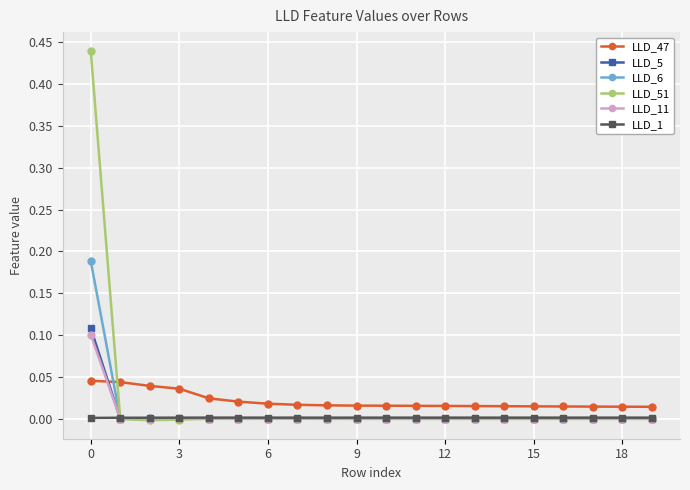

How many lines are shown in the chart?

6